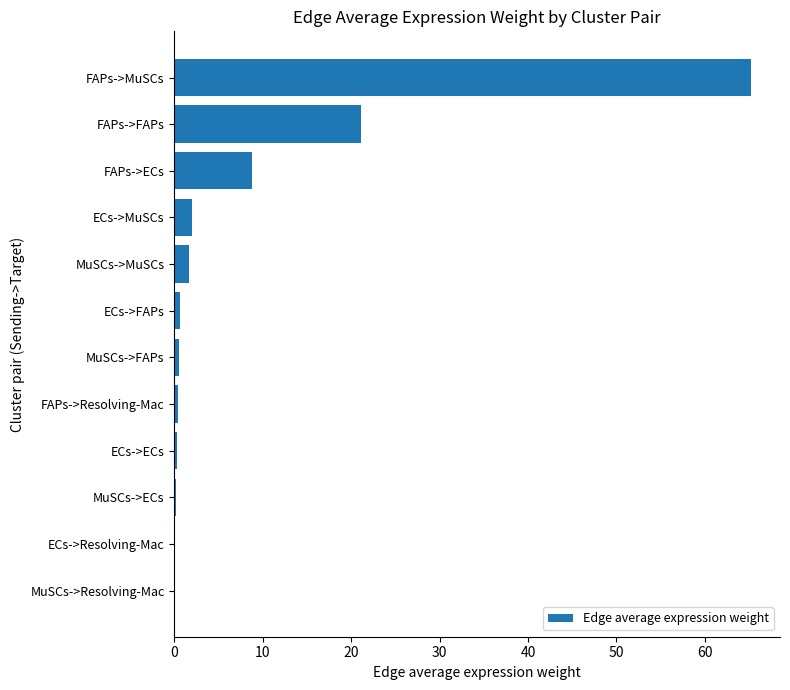

At which category does the chart reach its peak across all series?

FAPs->MuSCs